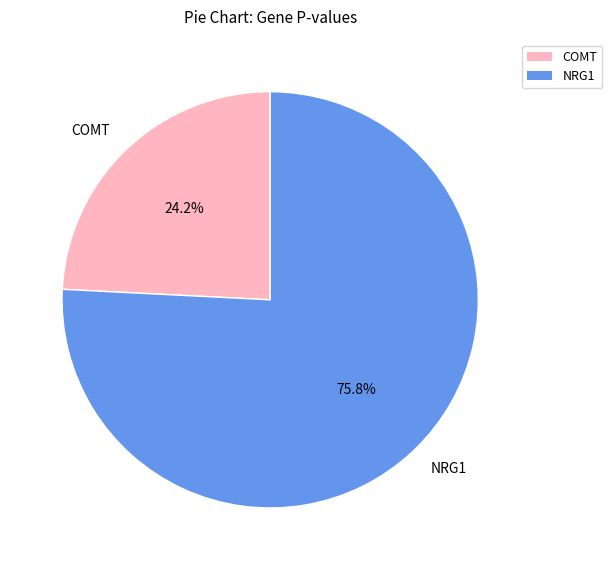

Between COMT and NRG1, which is larger?

NRG1